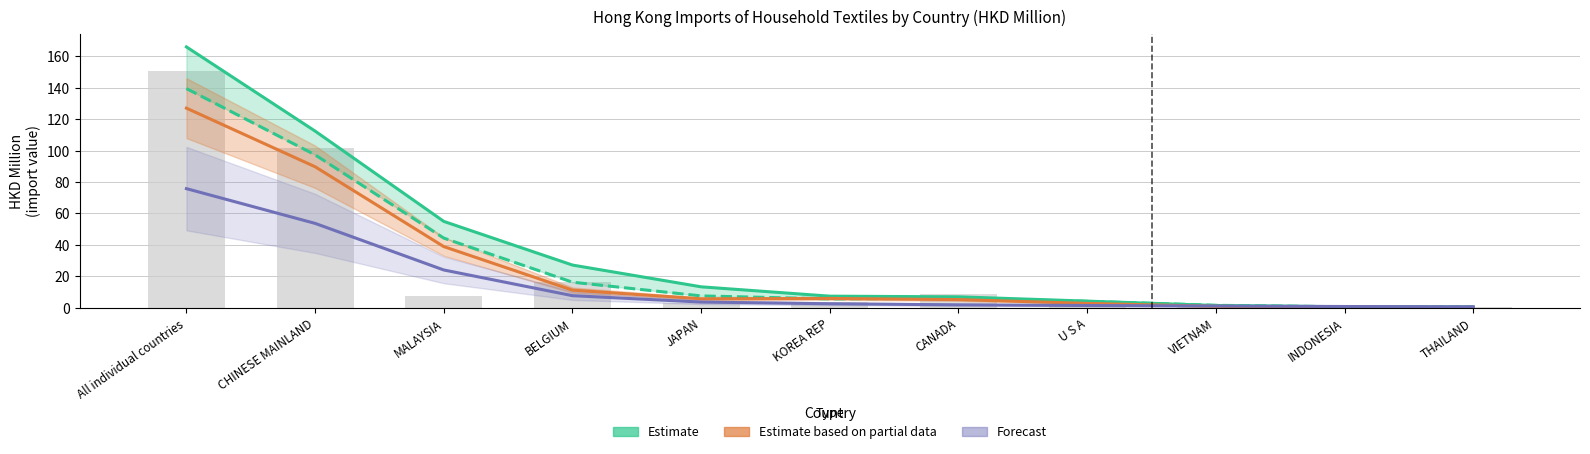

What is the total value across all series at BELGIUM?

46.2